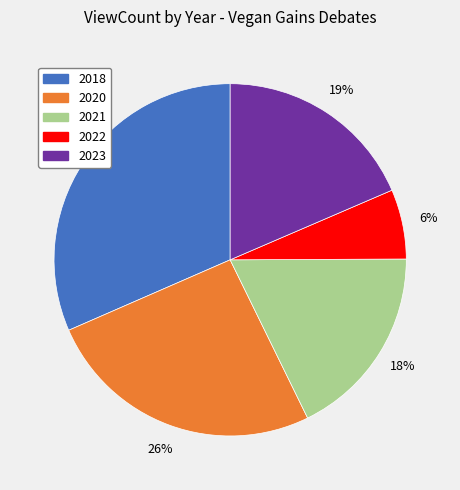

To the nearest percent, what is the average slice percentage?

20%